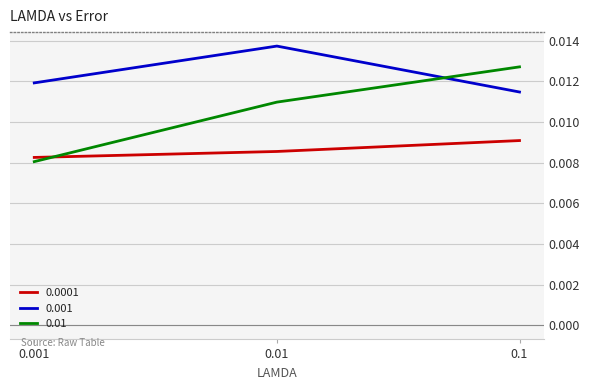

Rank the categories by 0.01 value from lowest to highest.

0.001, 0.01, 0.1